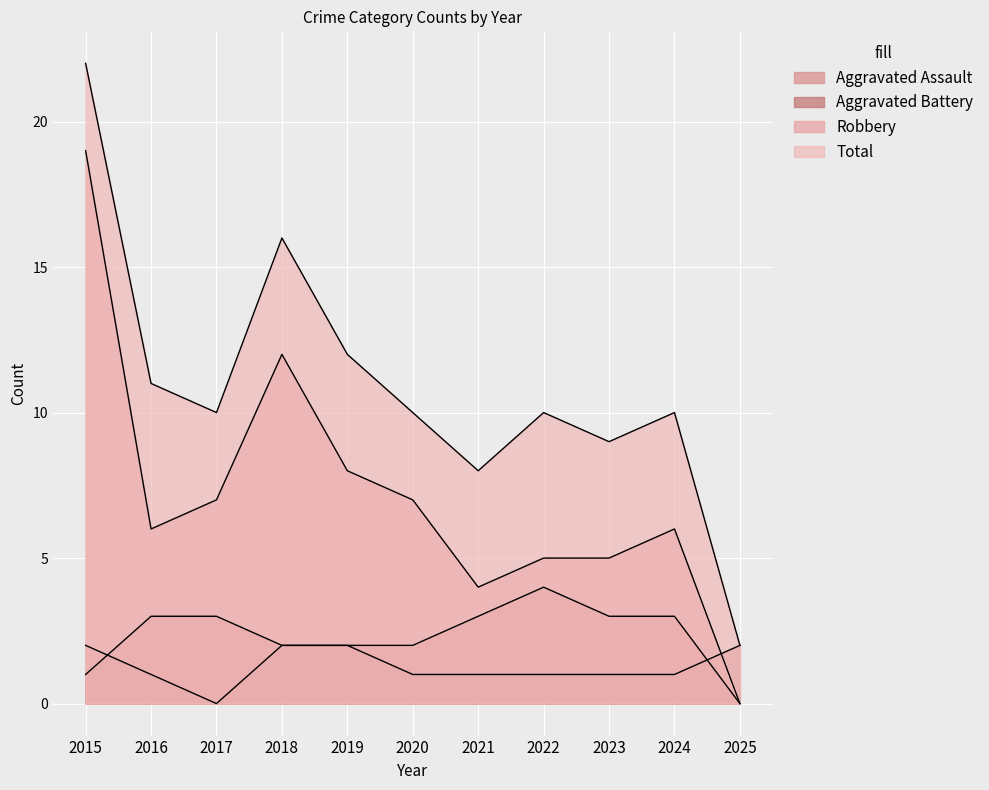

At which label does Total reach its minimum?

2025